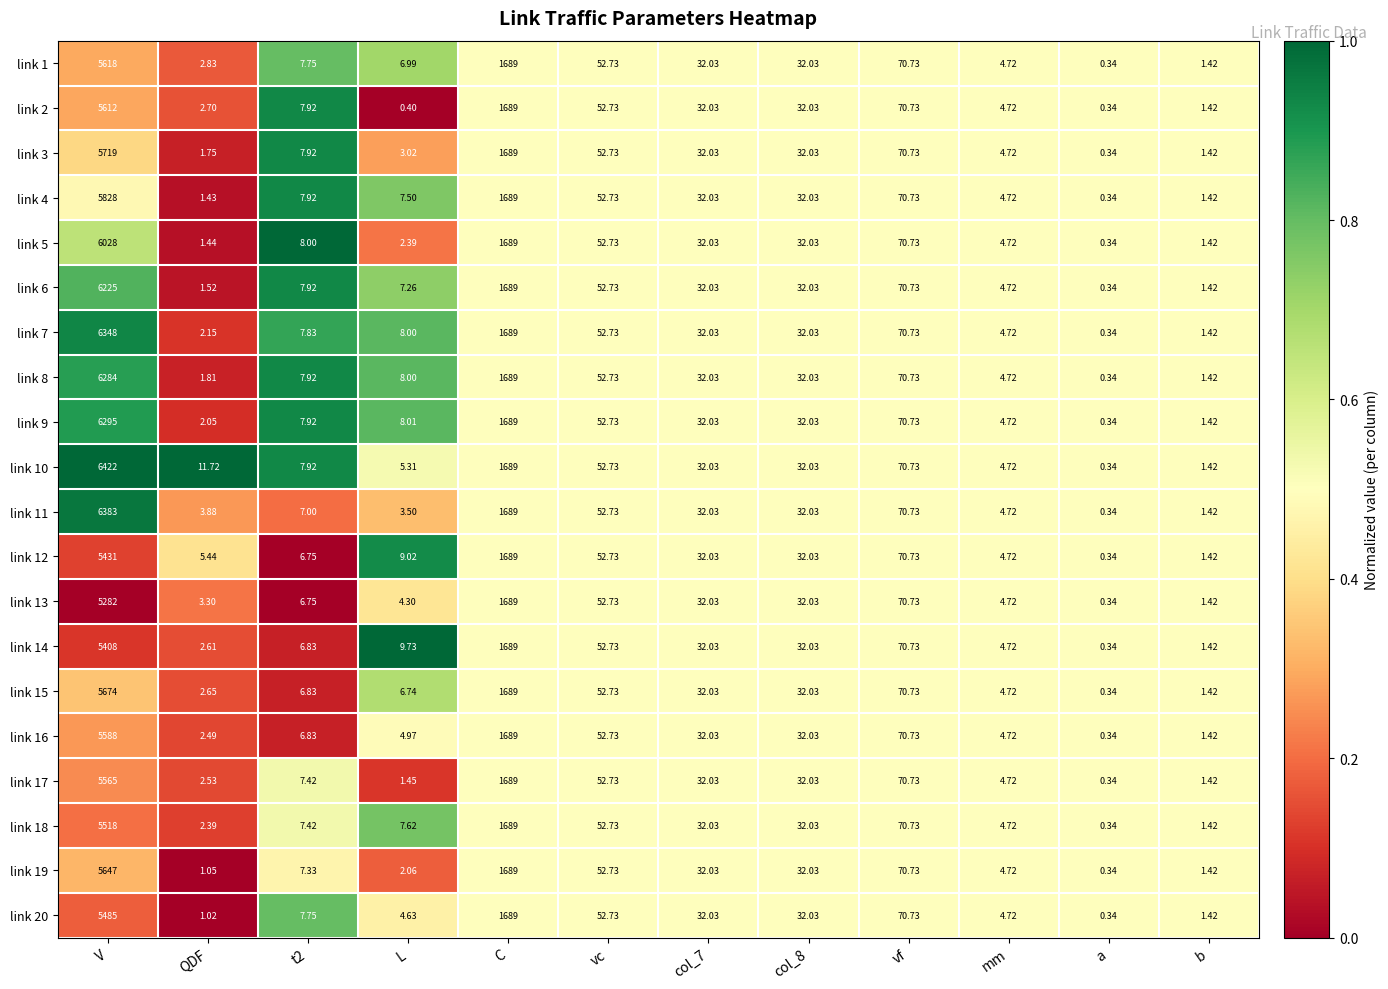

Where does the link 20 series first go above 32?

V